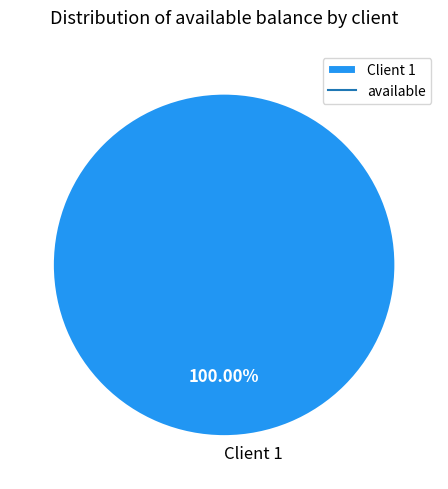

Is there any slice that represents more than half of the pie?

Yes